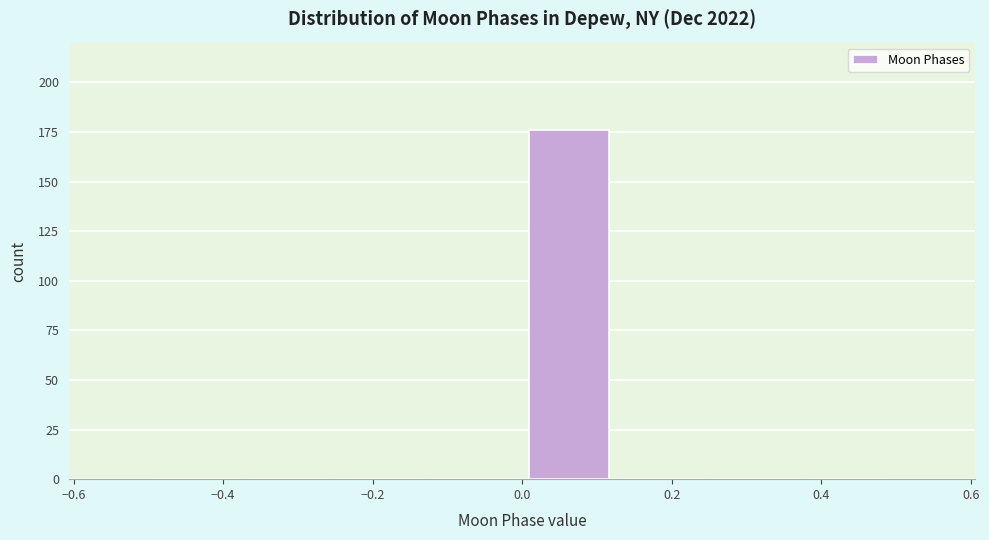

Which range on the x-axis has the tallest bar?

0.000 to 0.125